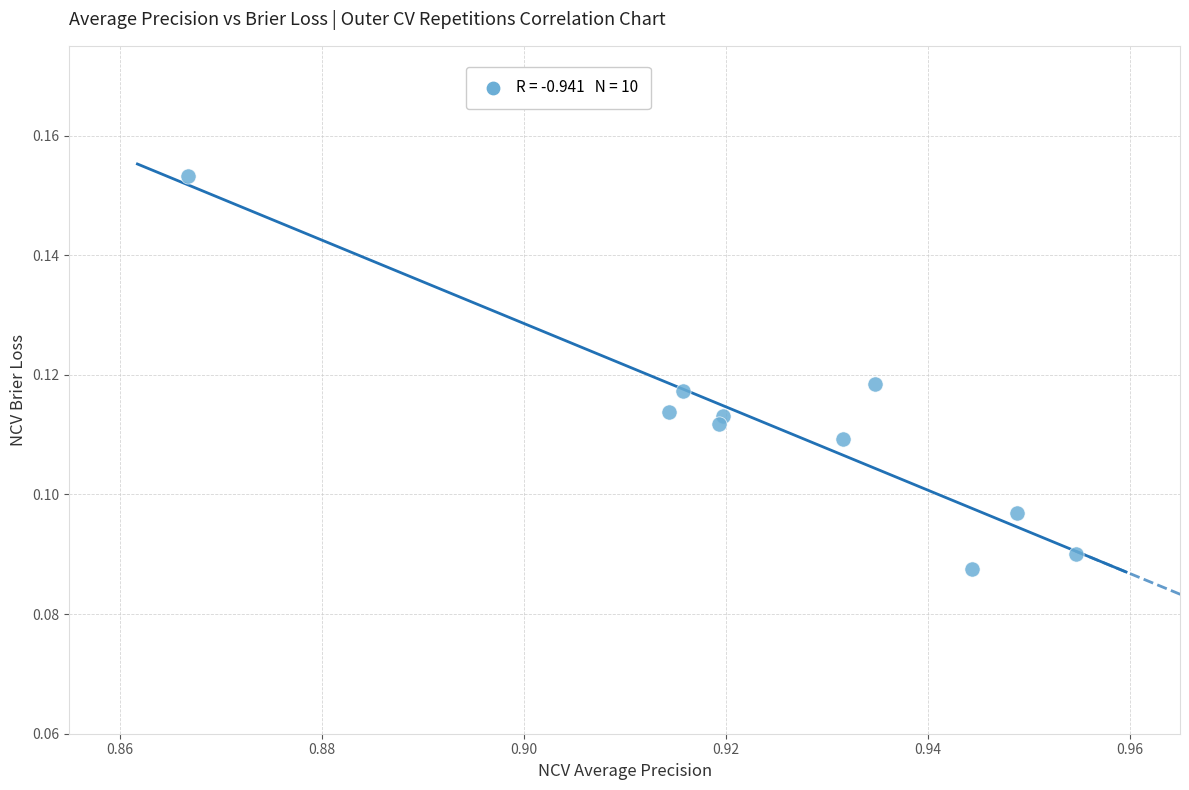

What is the average X value?

0.9